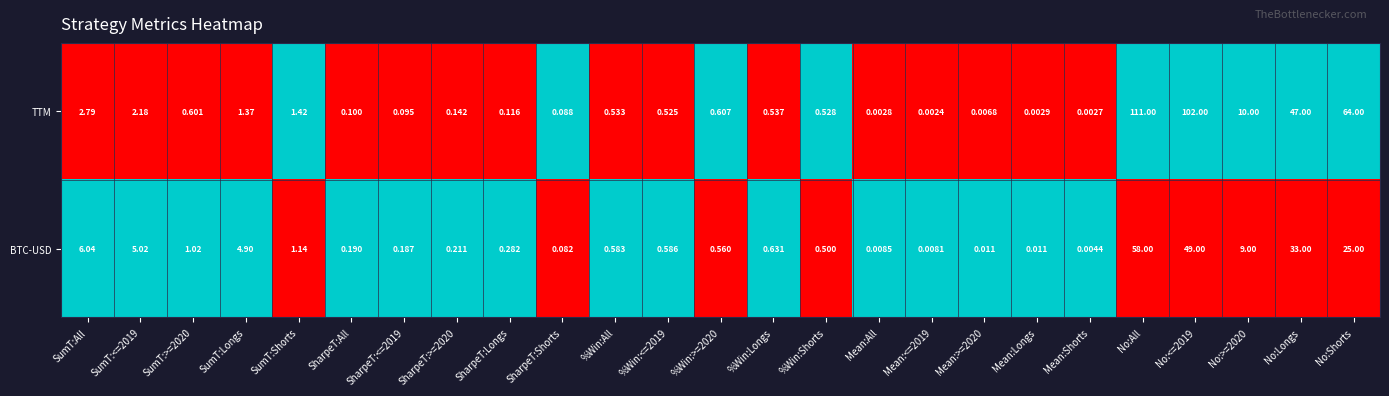

Where is TTM nearest to the value 55?

No:Longs